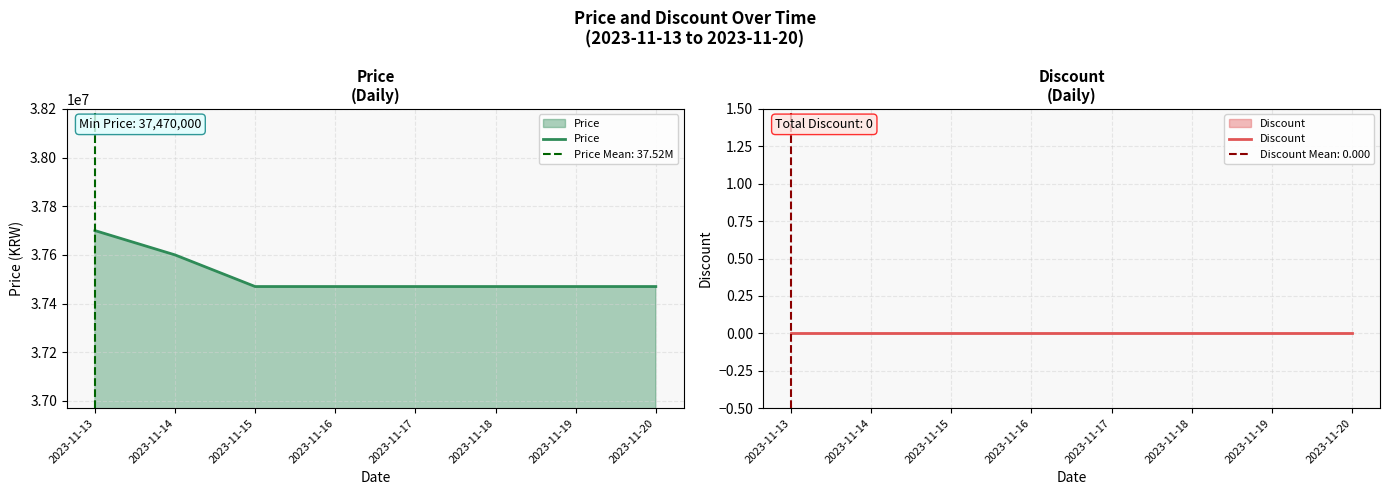

At which category does the chart reach its minimum across all series?

2023-11-13